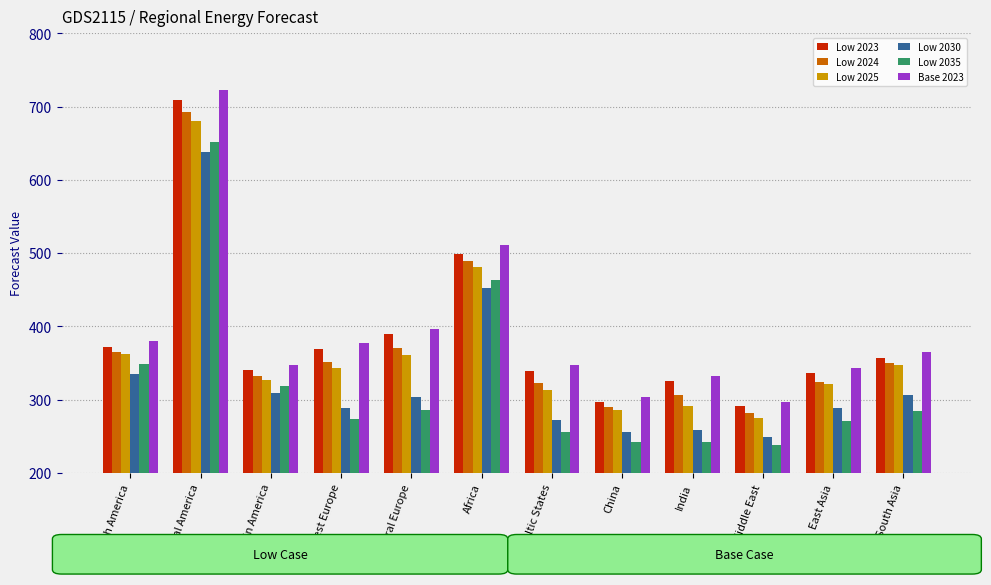

How many data points in Low 2030 are above 303?

6